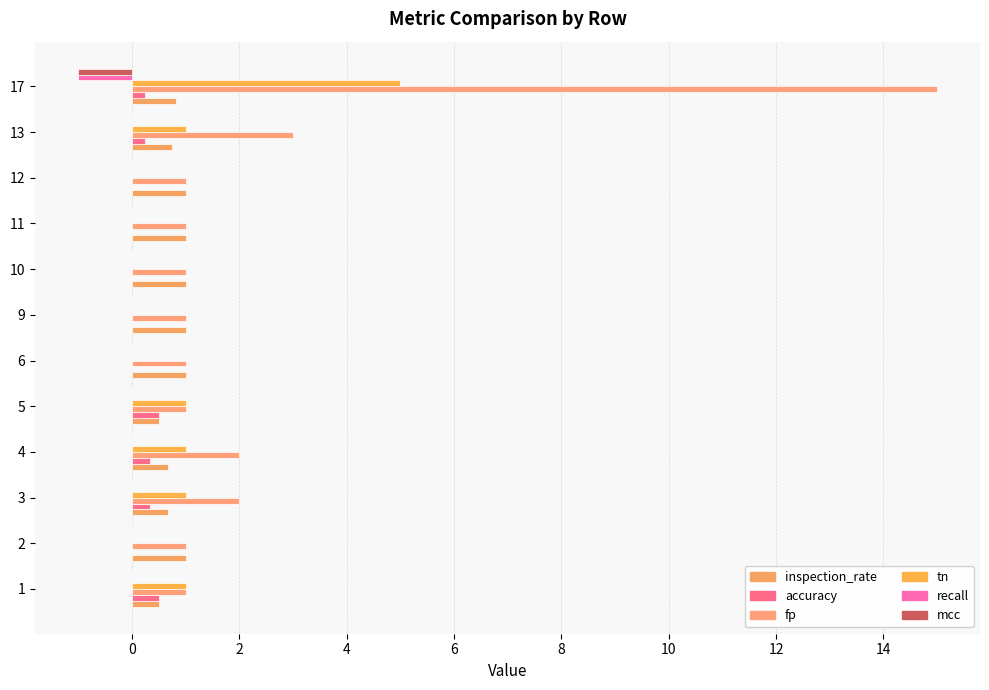

How many categories are shown in the chart?

12